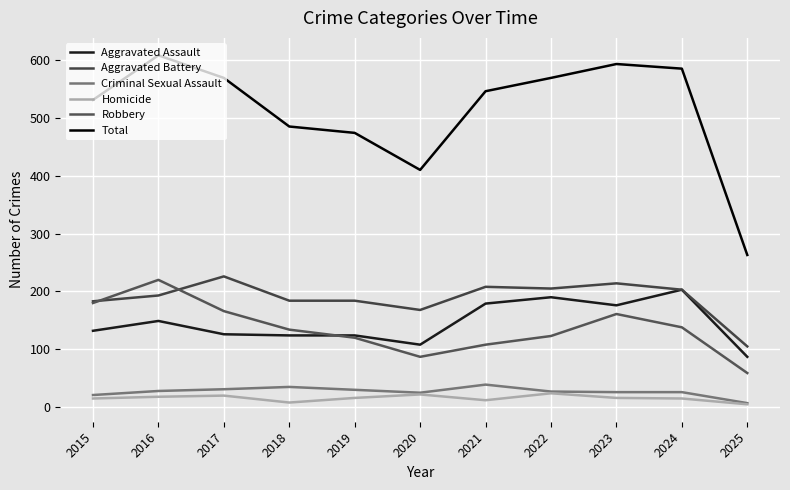

Is the value of Aggravated Assault at 2023 greater than the value of Homicide at 2019?

Yes